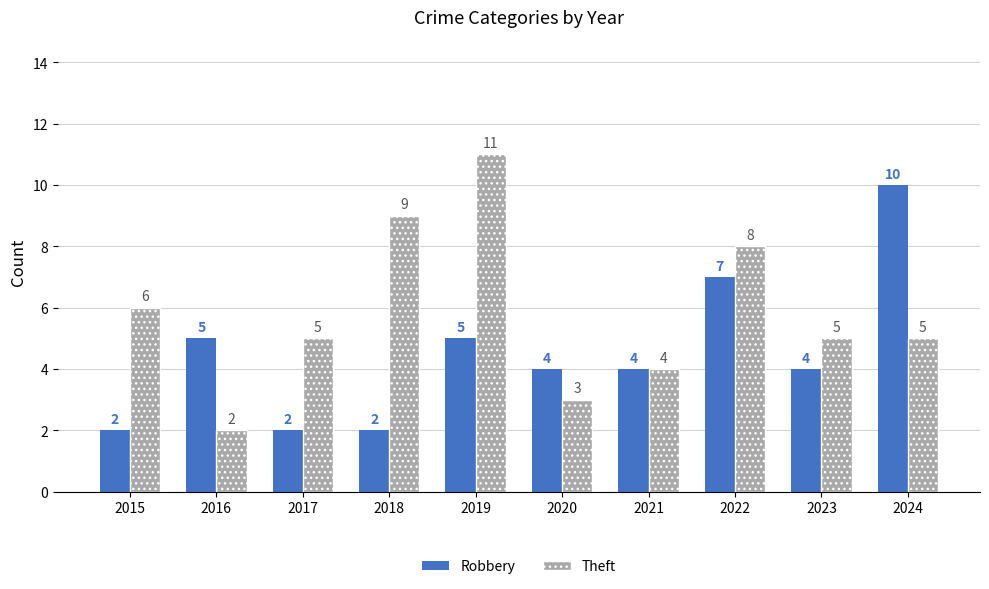

Reading left to right, extract all data points from this chart.

Robbery: 2	5	2	2	5	4	4	7	4	10
Theft: 6	2	5	9	11	3	4	8	5	5